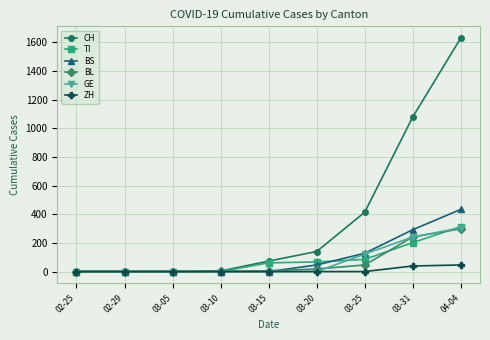

How many BS values are between 0 and 128?

7